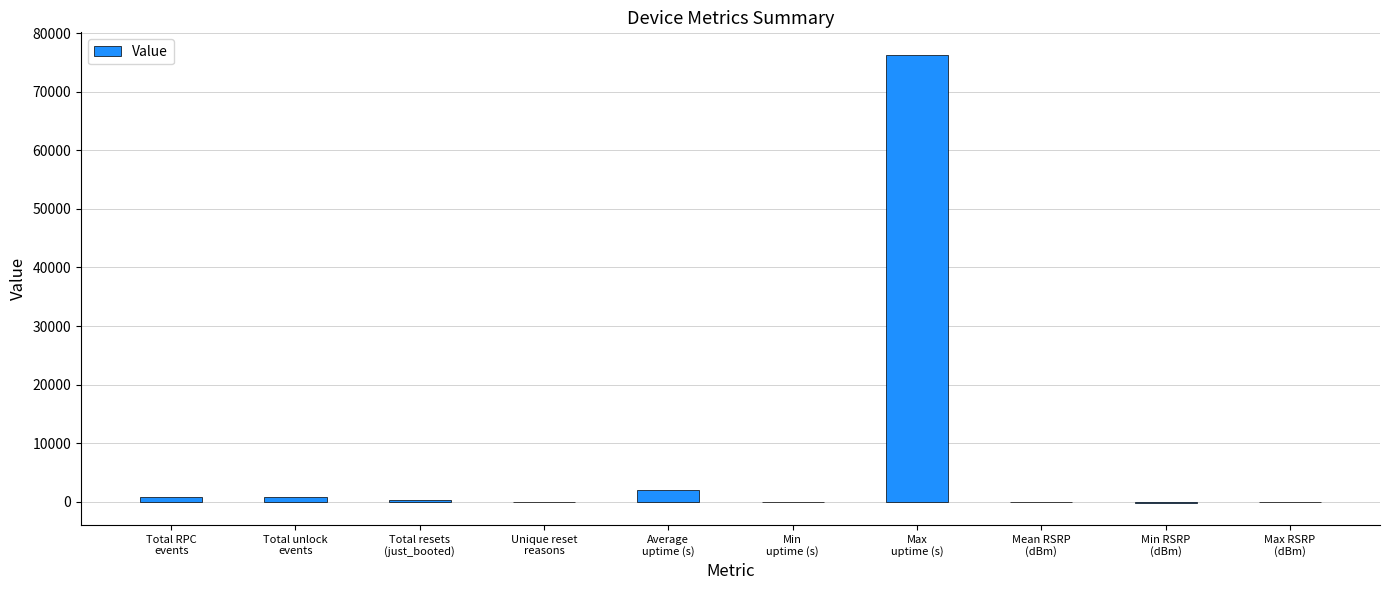

What is the sum of all values?

79892.3